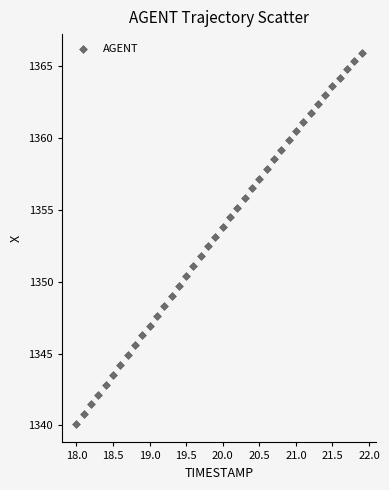

What is the range of X values (max minus min)?

3.9